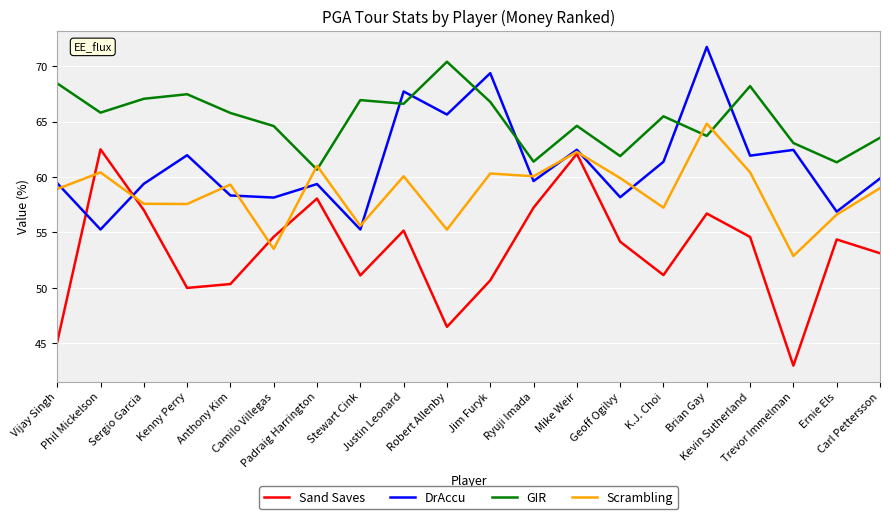

List the series in order of their peak value, highest first.

DrAccu, GIR, Scrambling, Sand Saves